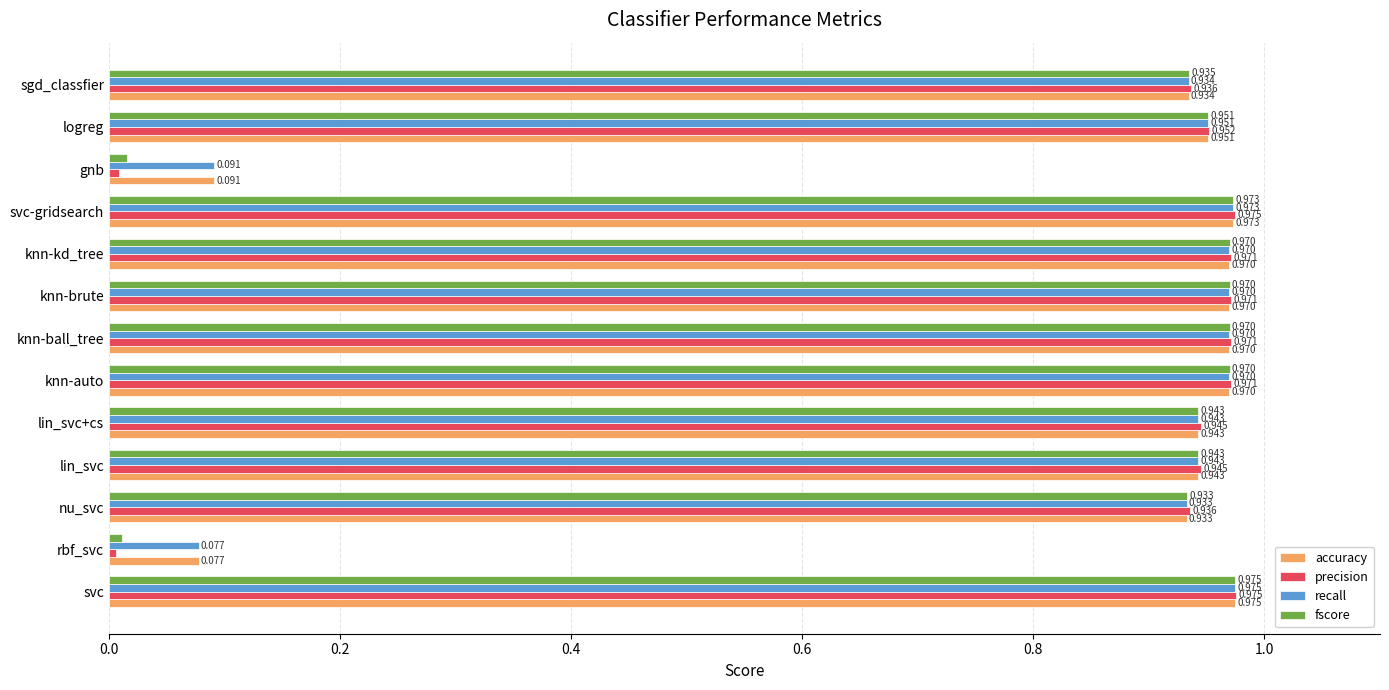

Where is accuracy nearest to the value 0?

rbf_svc